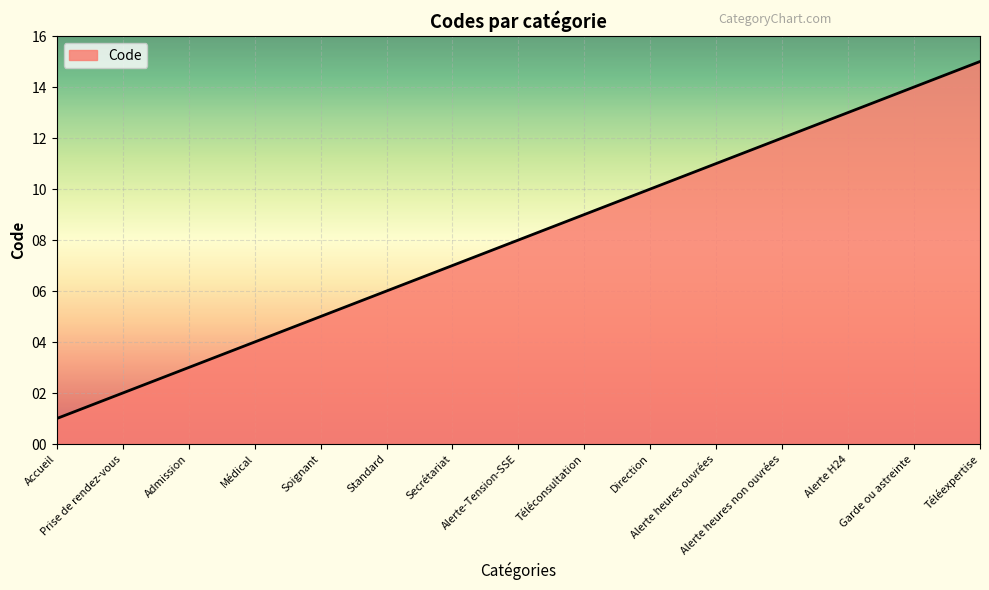

Reading left to right, what are all the values shown in this chart?

Accueil=1	Prise de rendez-vous=2	Admission=3	Médical=4	Soignant=5	Standard=6	Secrétariat=7	Alerte-Tension-SSE=8	Téléconsultation=9	Direction=10	Alerte heures ouvrées=11	Alerte heures non ouvrées=12	Alerte H24=13	Garde ou astreinte=14	Téléexpertise=15